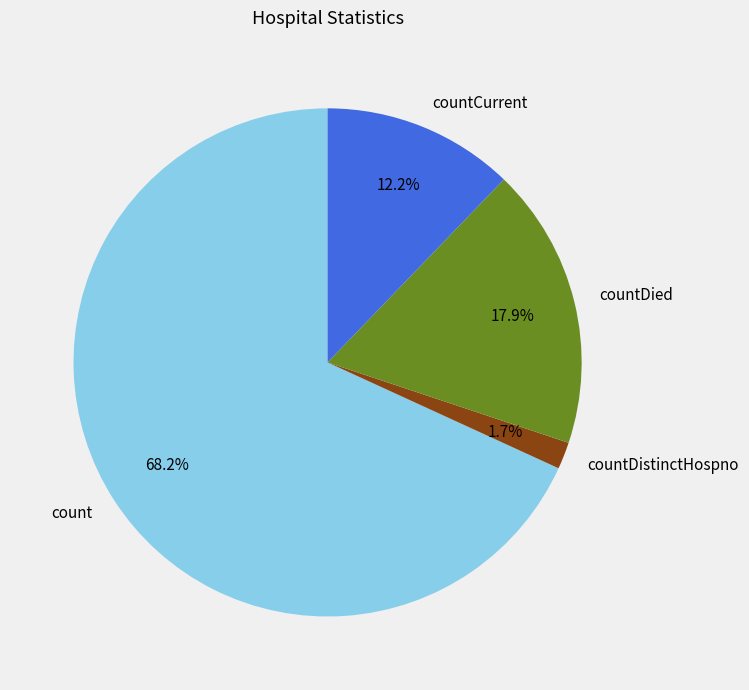

What portion of the pie excludes countCurrent?

87.8%